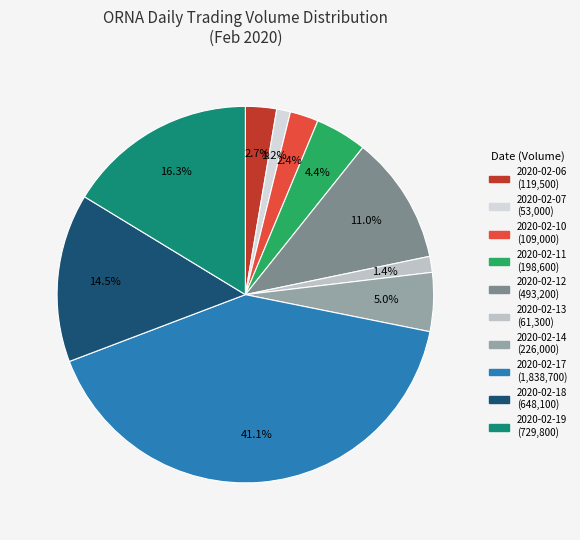

Do 2020-02-10 and 2020-02-18 together represent more than half of the pie?

No